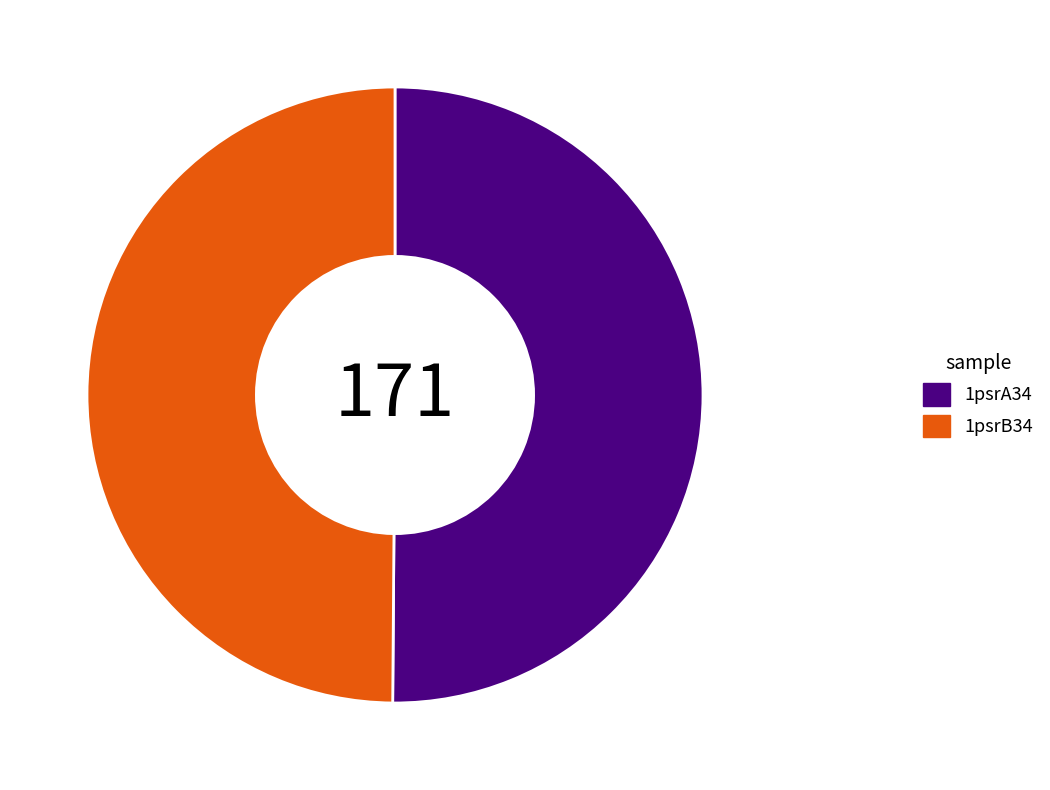

Combined, do 1psrB34 and 1psrA34 account for over 50%?

Yes